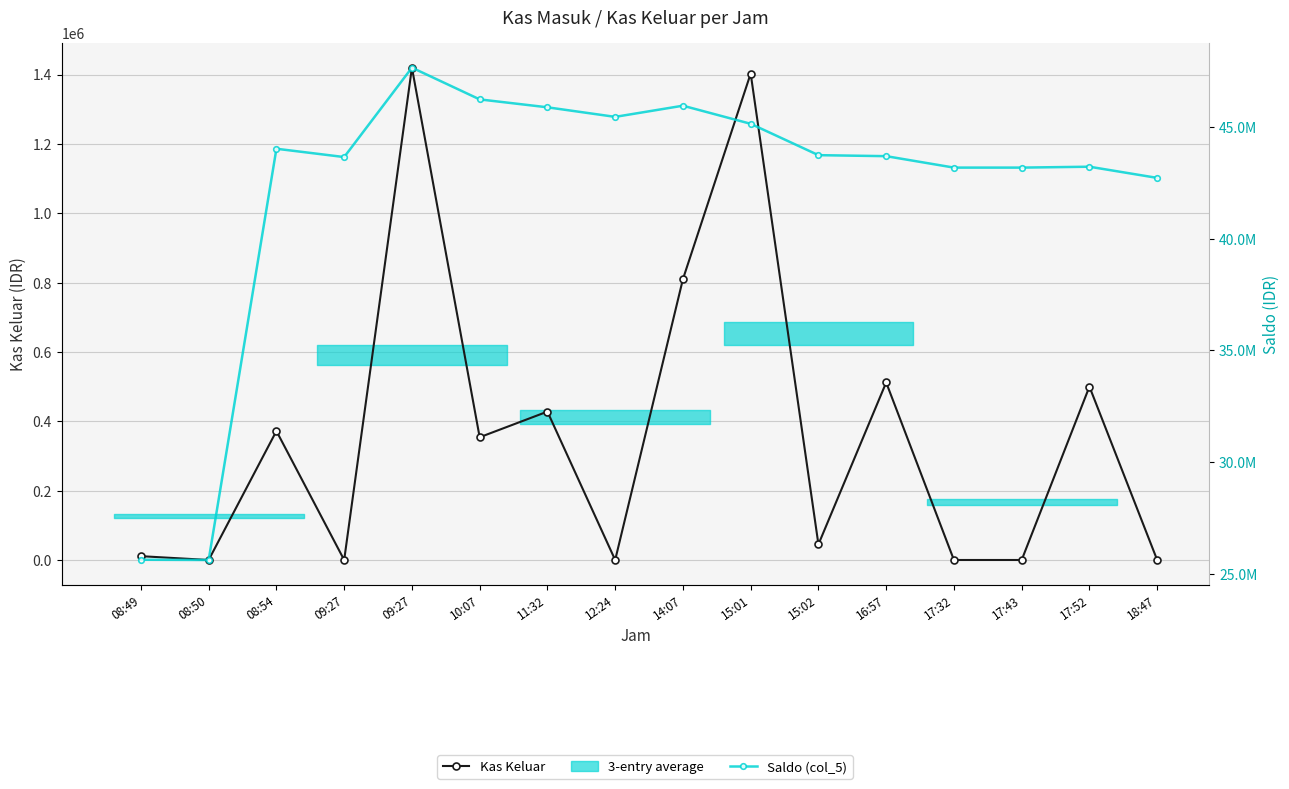

What is the difference between the Kas Keluar values at 10:07 and 12:24?

354000